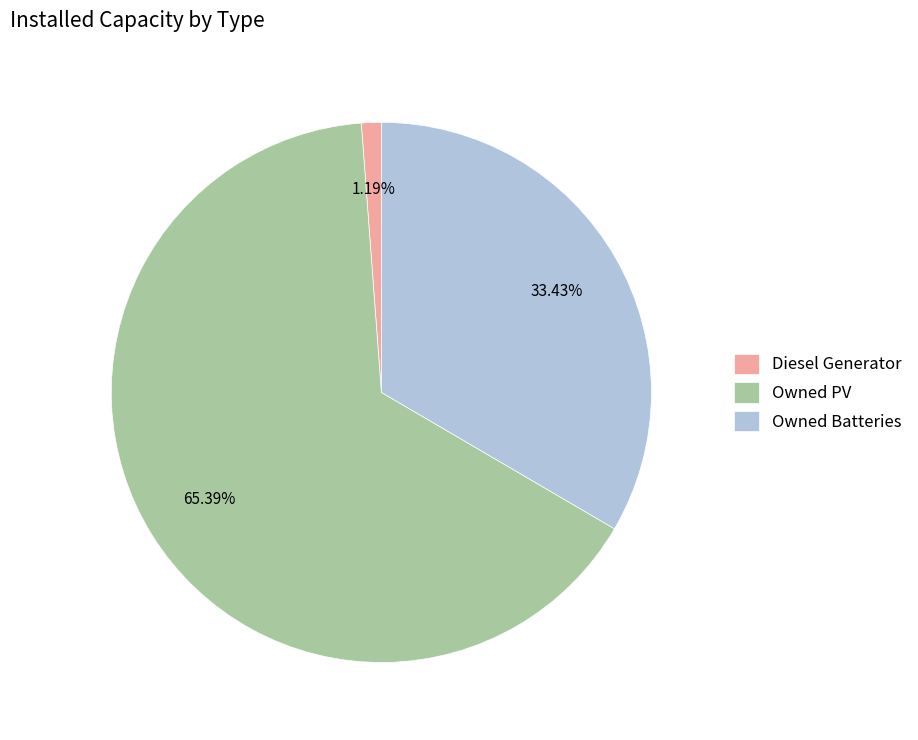

Approximately how many times larger is the value at Owned Batteries compared to Owned PV?

0.5